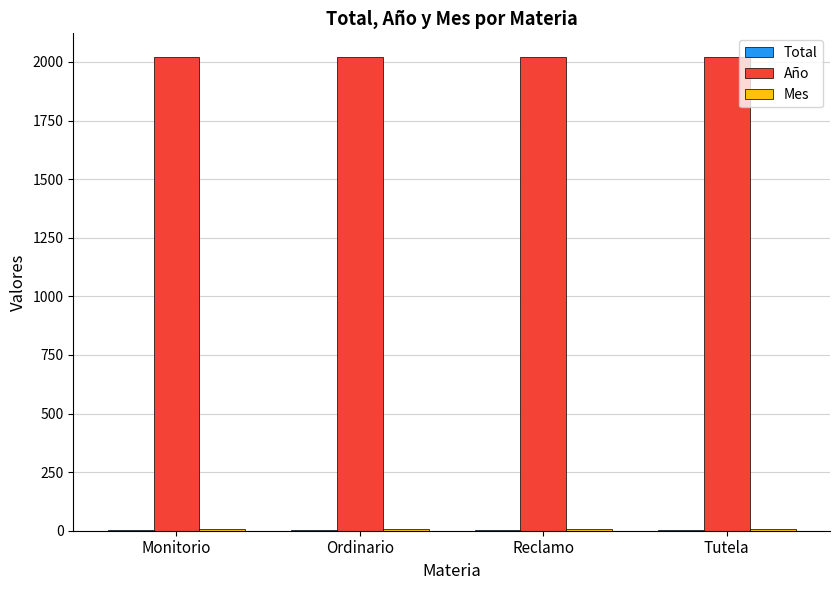

Is it true that Año equals 2021 at Ordinario?

True